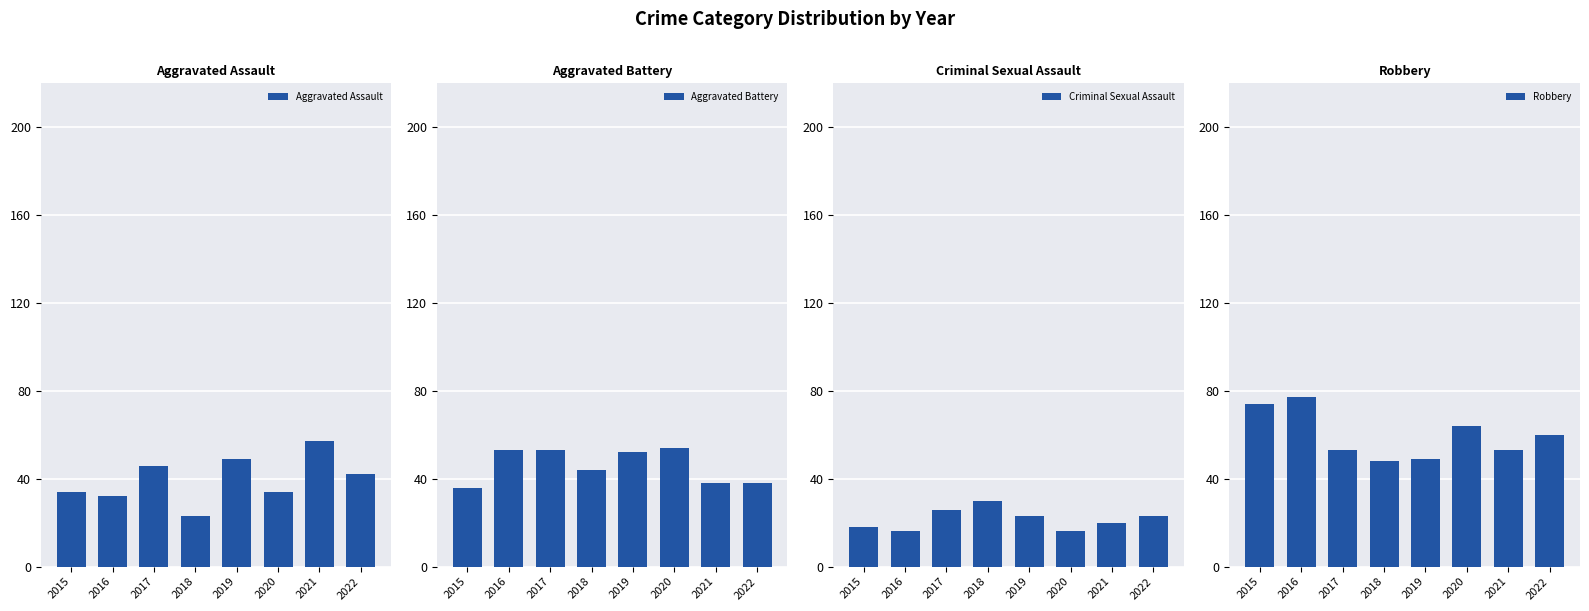

How many distinct data groups are displayed?

4